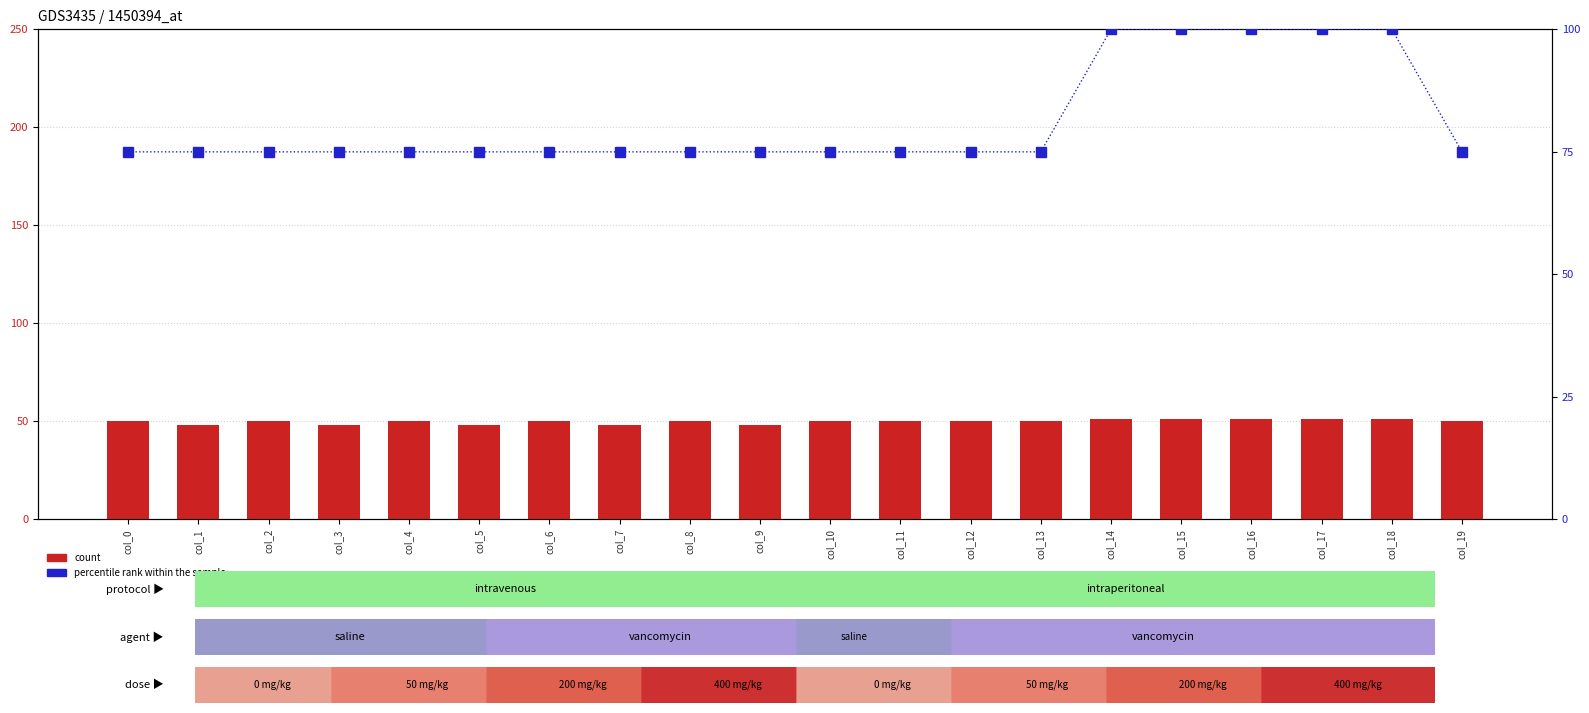

Between col_6 and col_16, which is larger?

col_16